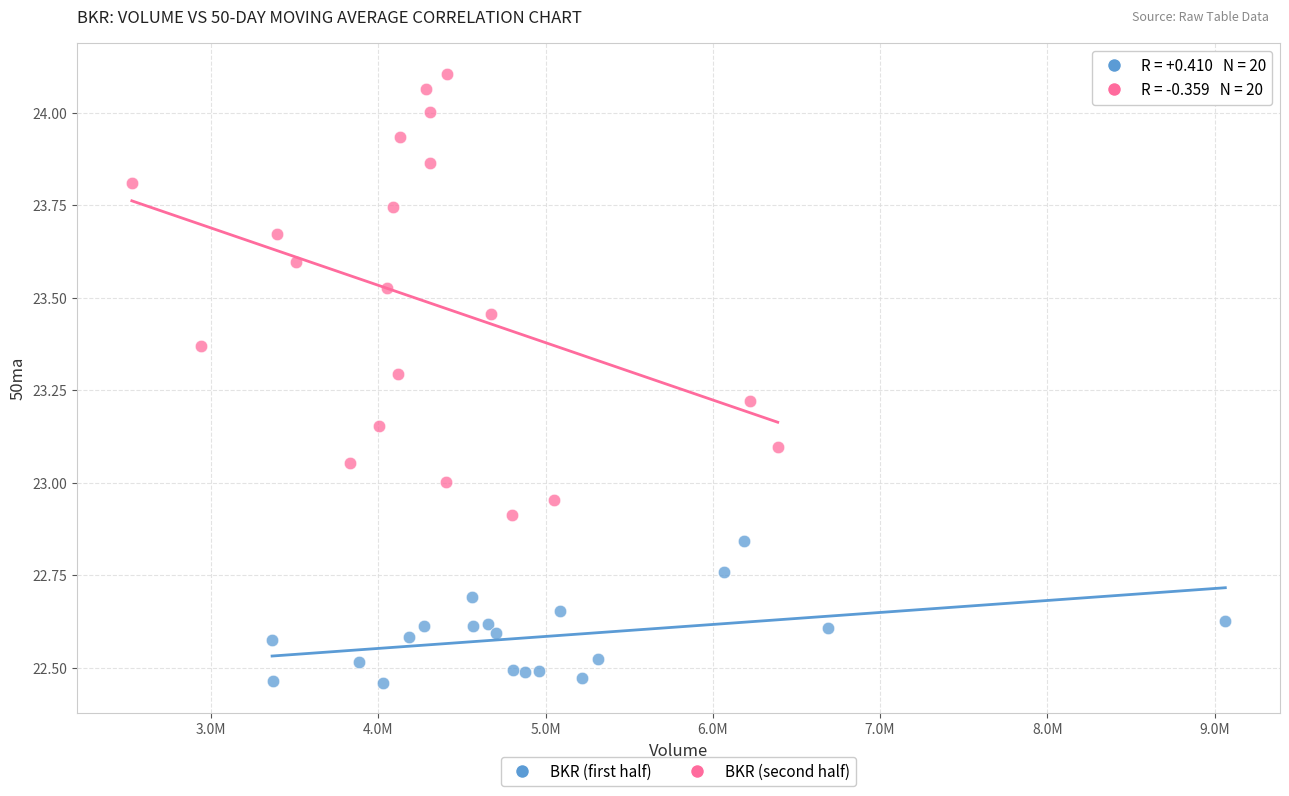

Which series reaches the minimum Y coordinate?

BKR (first half)